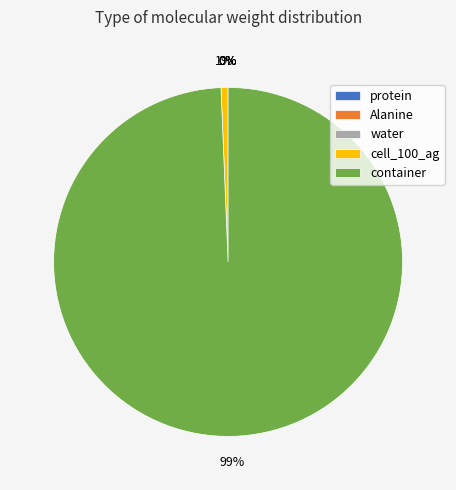

True or false: protein accounts for 0% of the total.

True